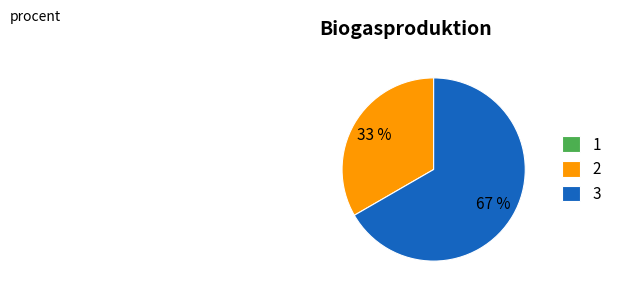

Approximately how many times larger is the value at 2 compared to 3?

0.5